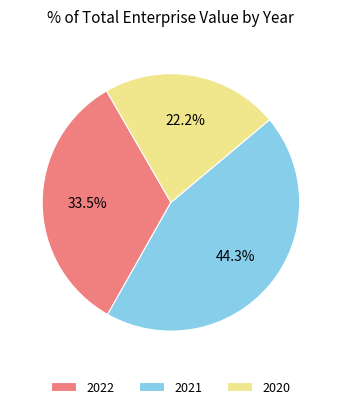

Is it true that 2020 is 22% of the pie?

True